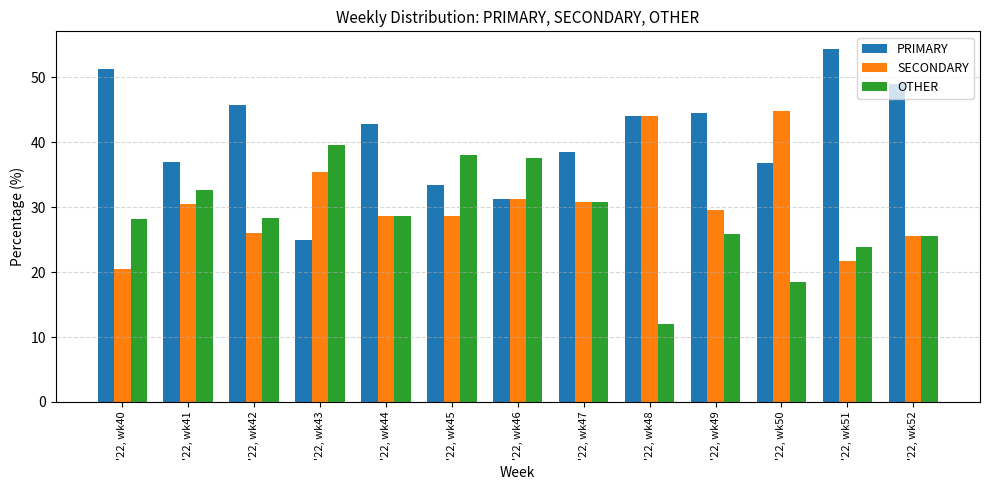

What is the maximum value shown in the chart?

54.3